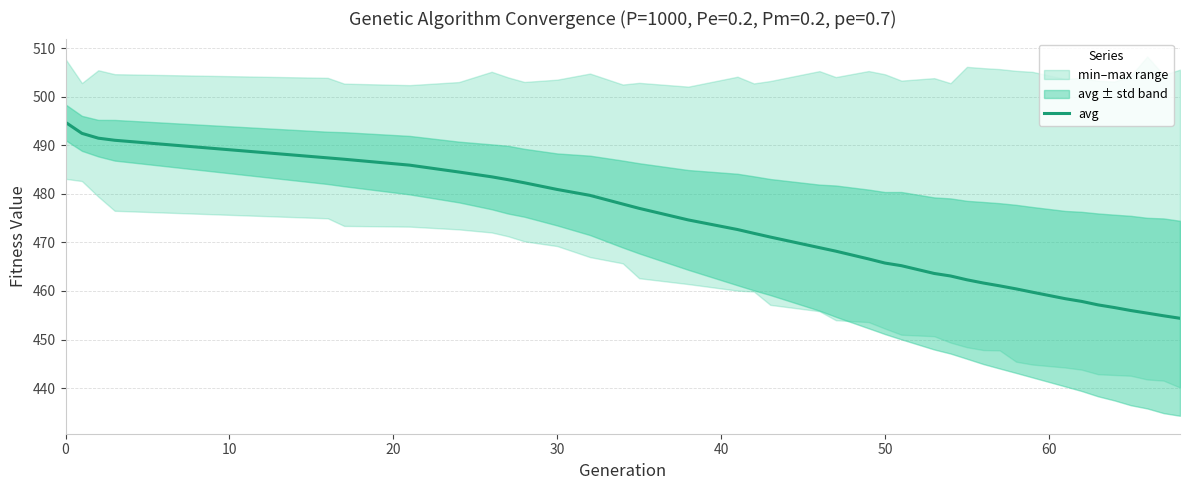

The avg series shows 465.7 at 50. True or false?

True